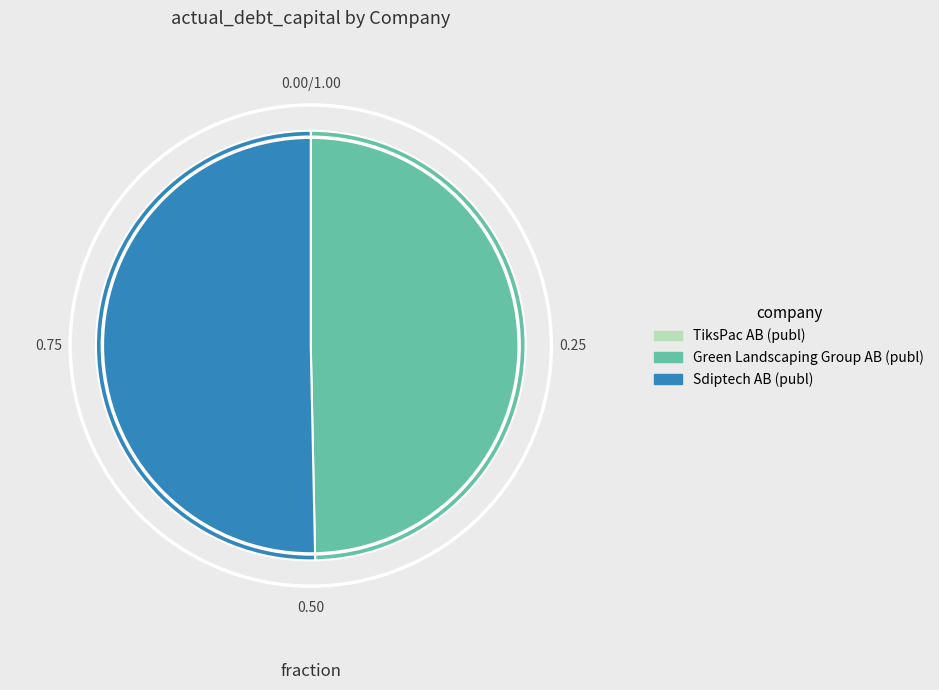

Between Sdiptech AB (publ) and Green Landscaping Group AB (publ), which is larger?

Sdiptech AB (publ)